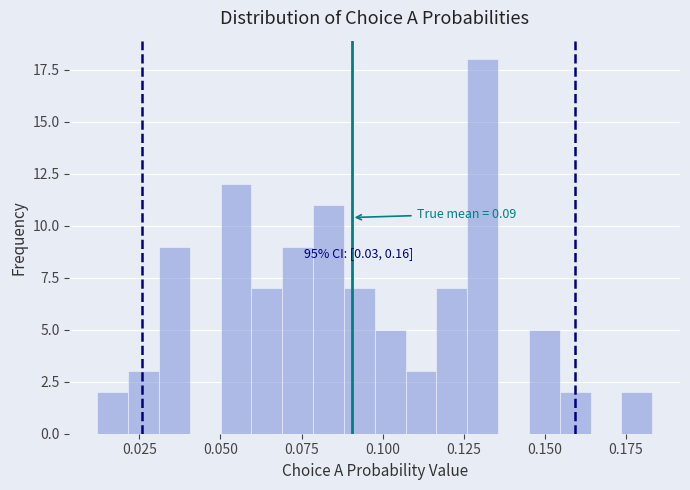

Read against the x-axis, roughly where is the centre of the tallest bar?

0.130